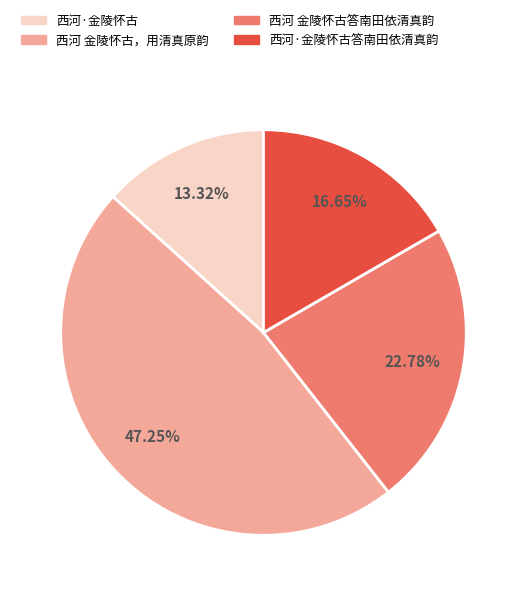

Does 西河·金陵怀古 represent more than half of the total?

No